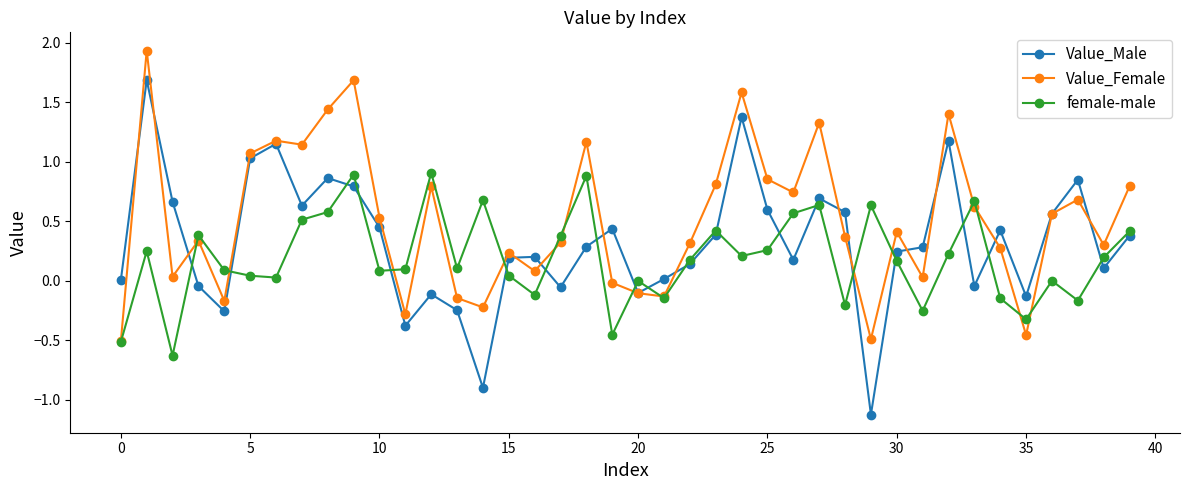

Which series has the widest spread of values?

Value_Male